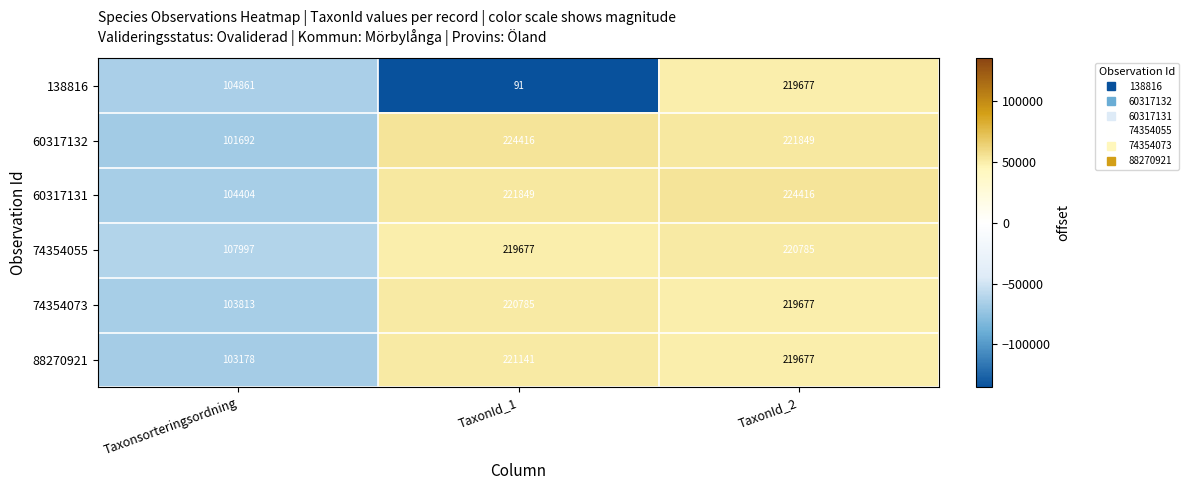

Which series has the largest range (max minus min)?

138816